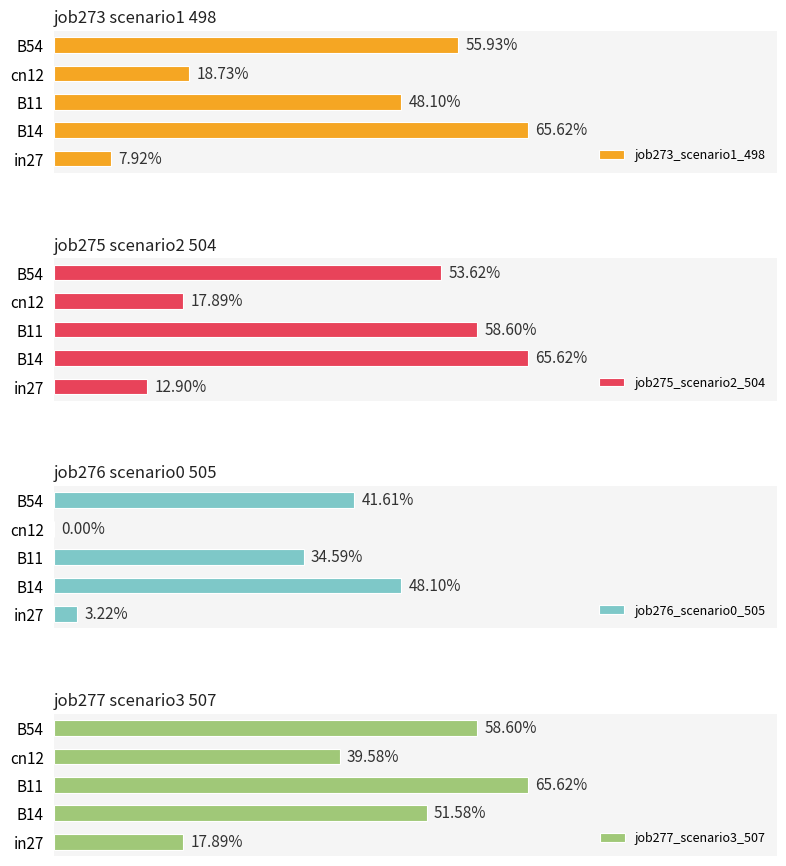

Between cn12 and B54, which series saw the biggest shift?

job276_scenario0_505